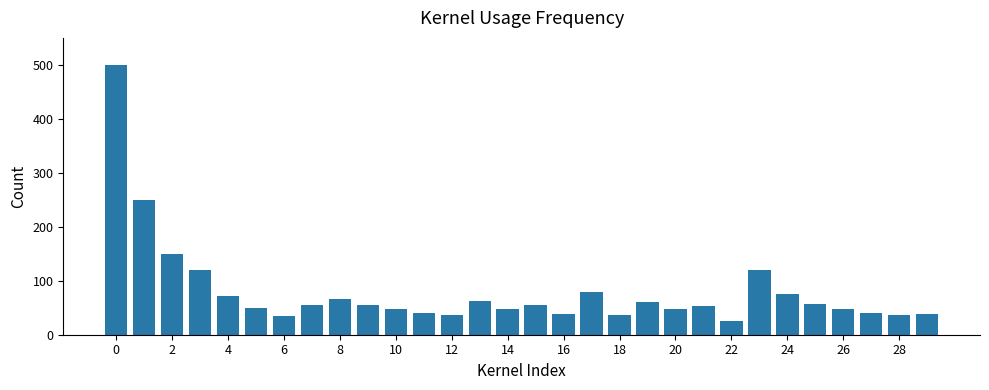

What is the greatest value displayed?

500.0